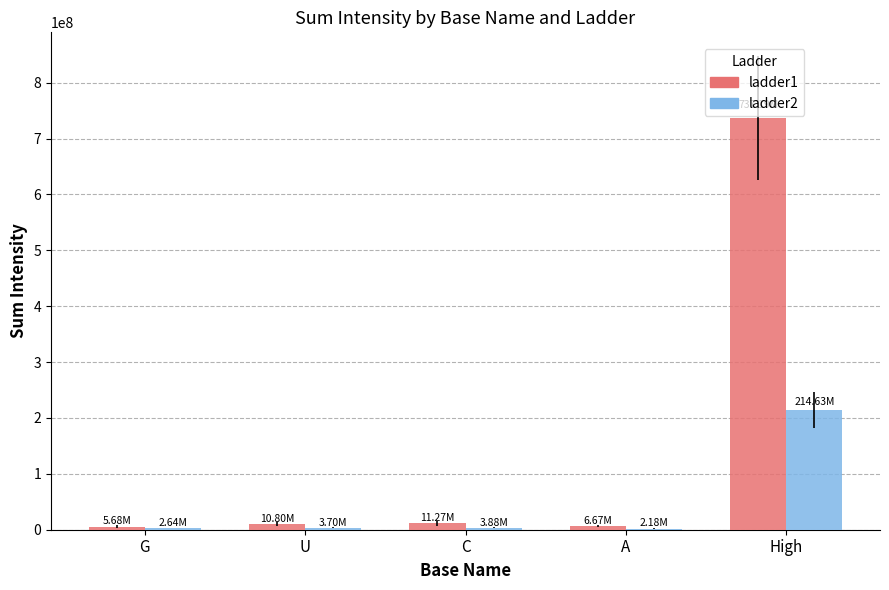

What is the sum of all ladder1 values?

771606927.1